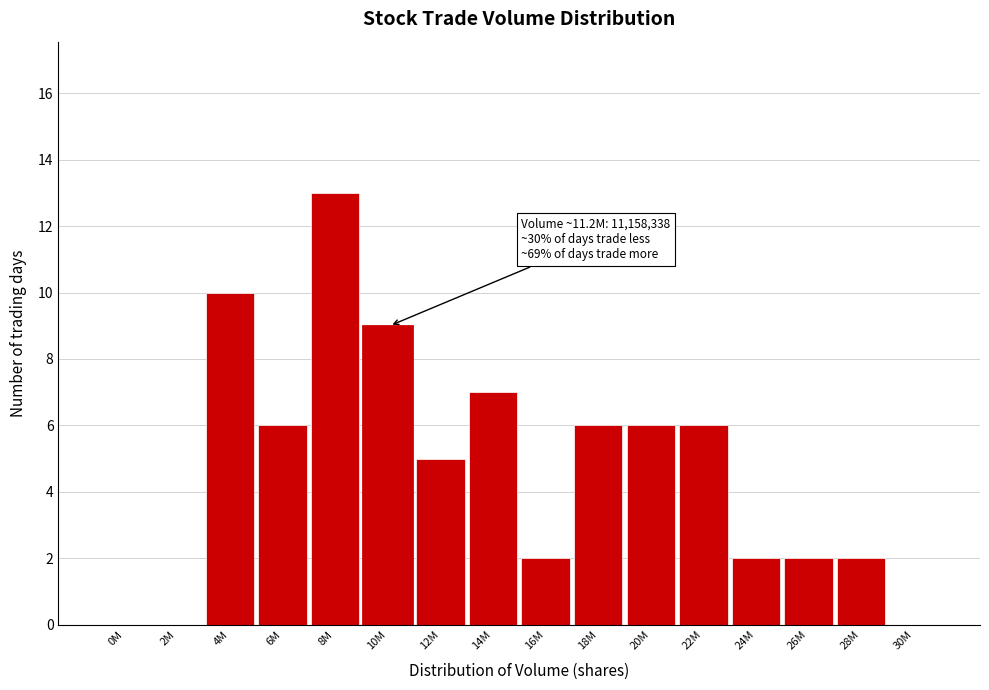

Reading left to right, extract all data points from this chart.

0M=0	2M=0	4M=10	6M=6	8M=13	10M=9	12M=5	14M=7	16M=2	18M=6	20M=6	22M=6	24M=2	26M=2	28M=2	30M=0